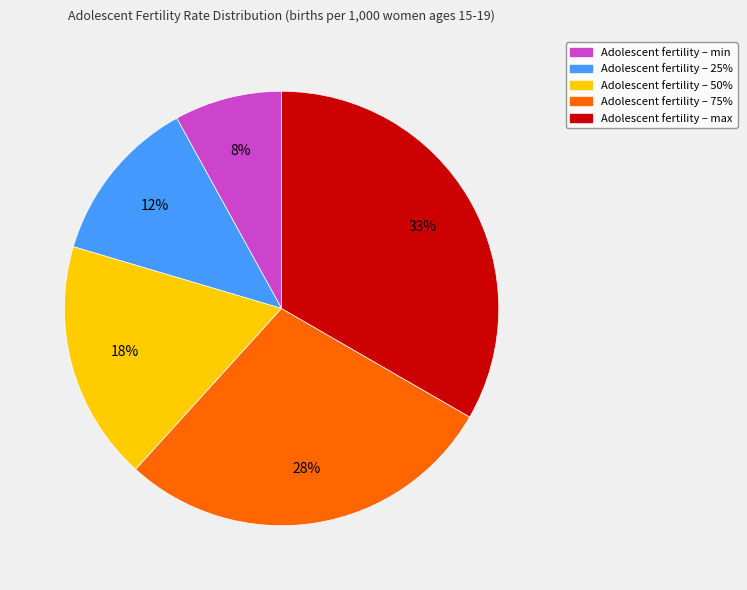

To the nearest percent, what is the average slice percentage?

20%